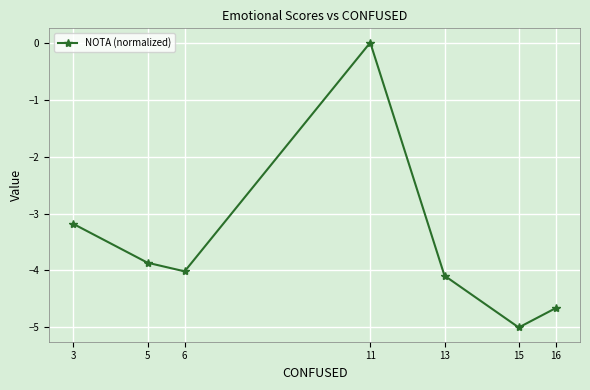

At which label is the value closest to -2?

3